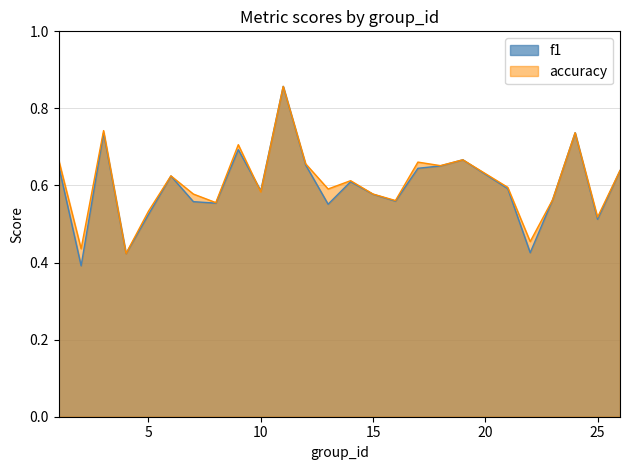

What is the smallest value displayed?

0.4